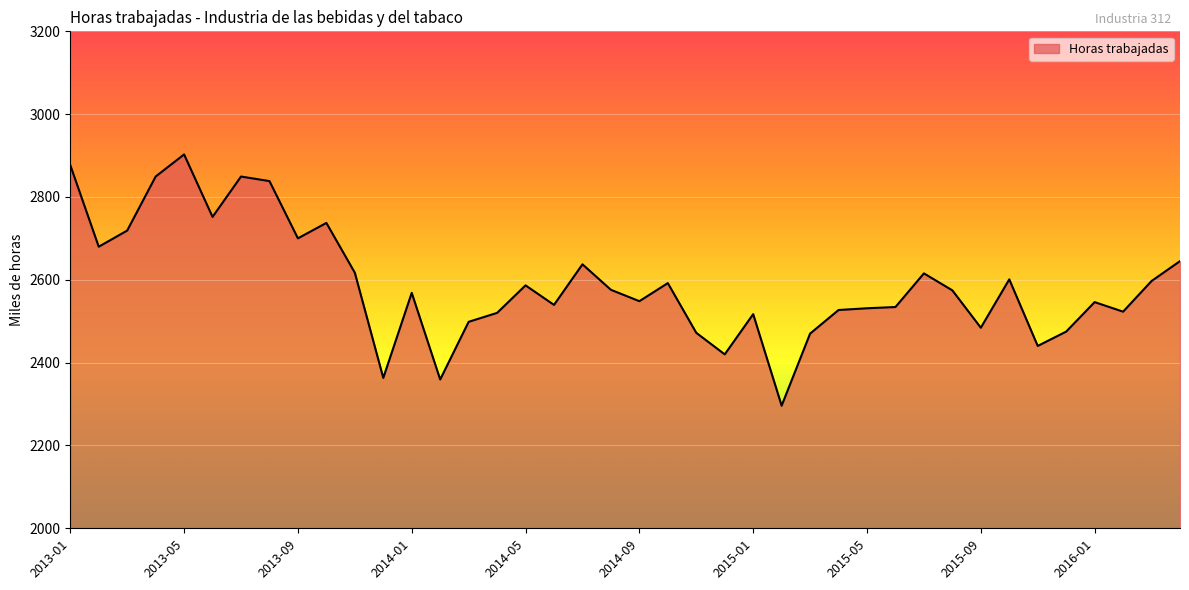

What is the difference between the maximum and minimum values?

606.6